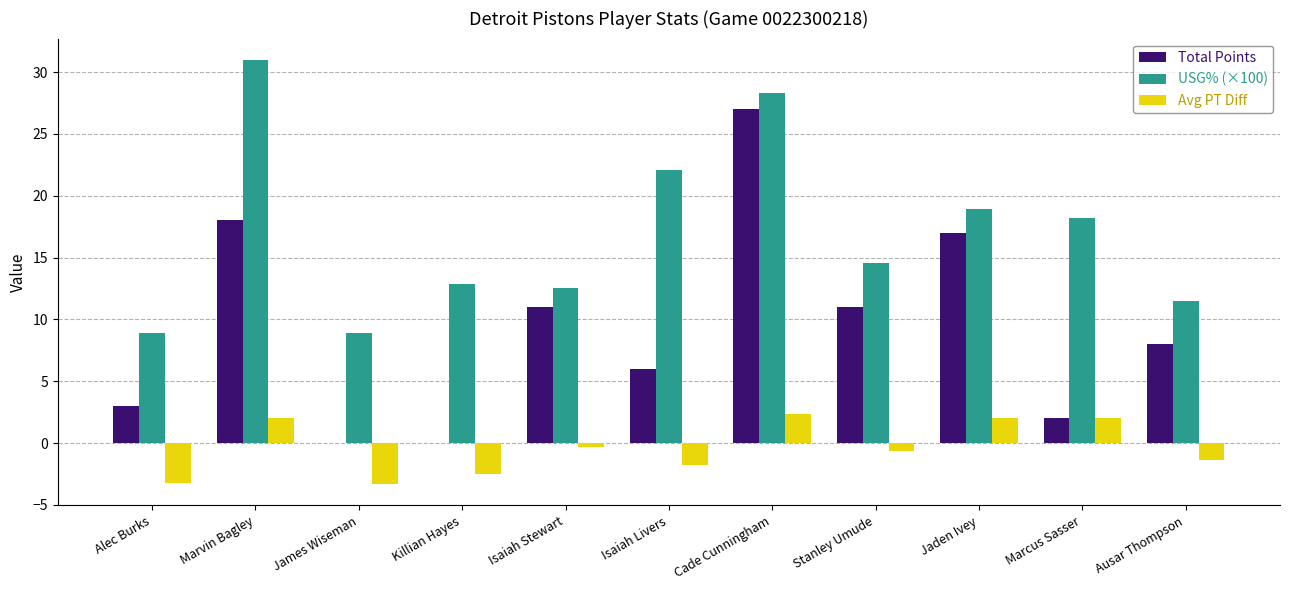

What is the difference between the Total Points values at Ausar Thompson and Alec Burks?

5.0